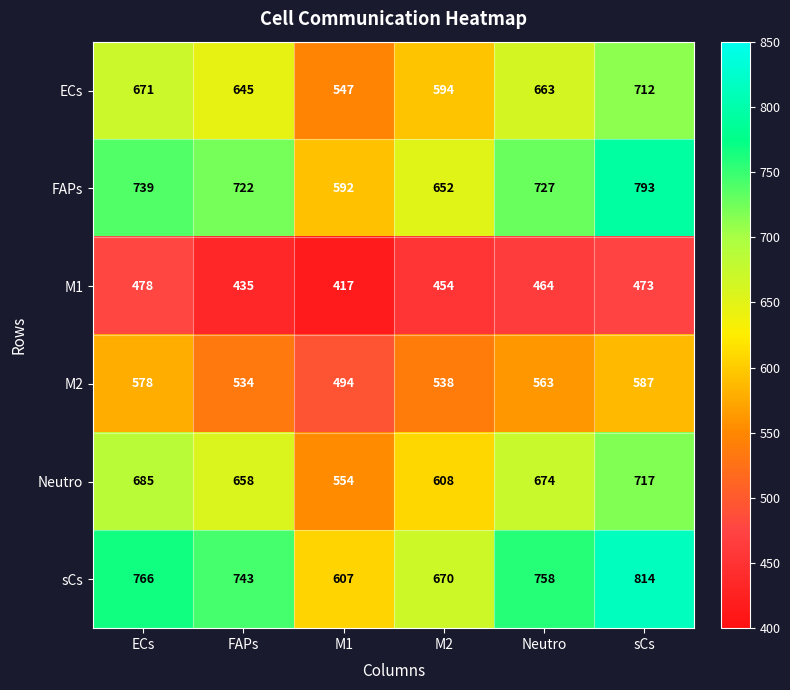

Where is sCs nearest to the value 710?

FAPs